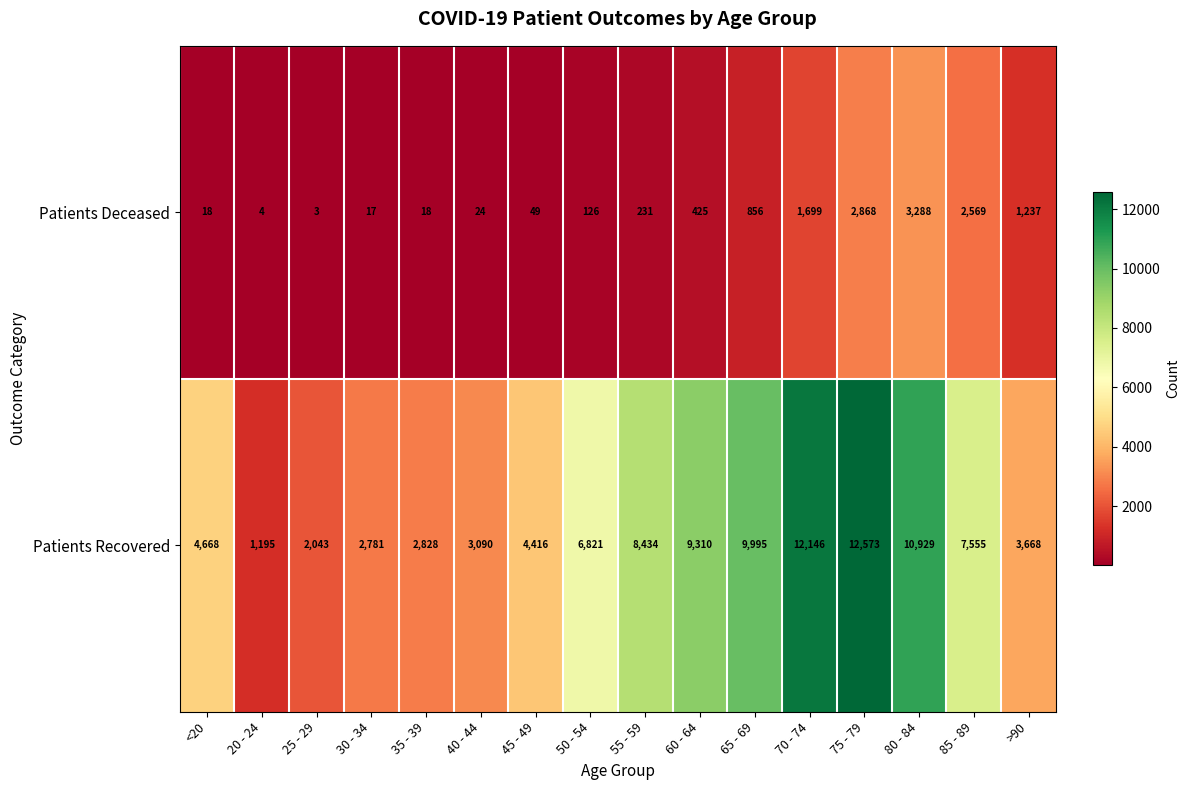

Count the number of categories in the chart.

16